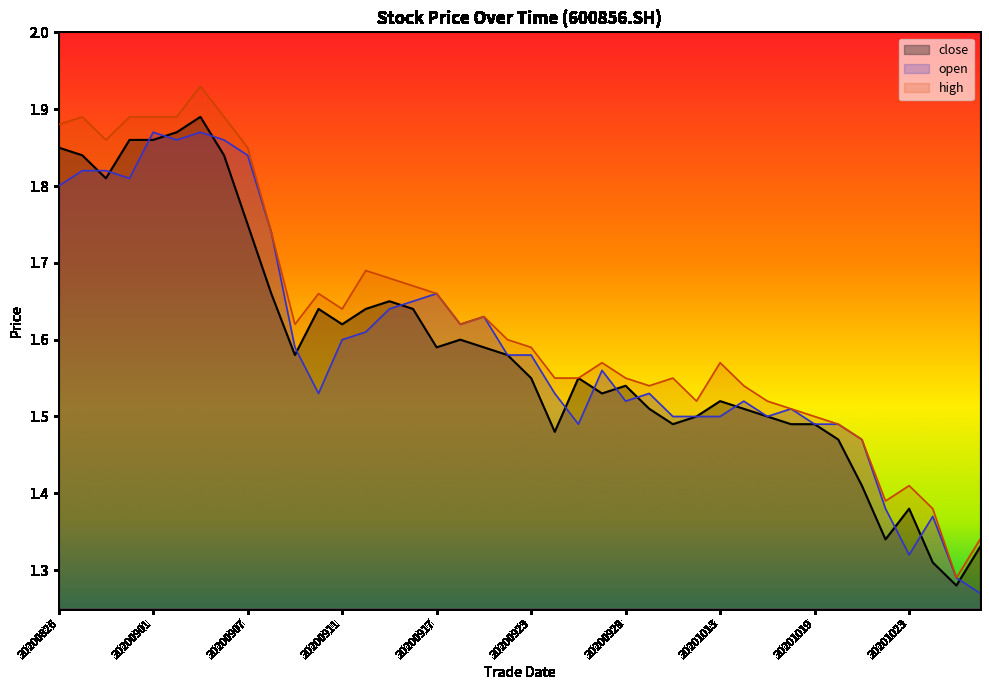

At which label does close reach its peak?

20200903